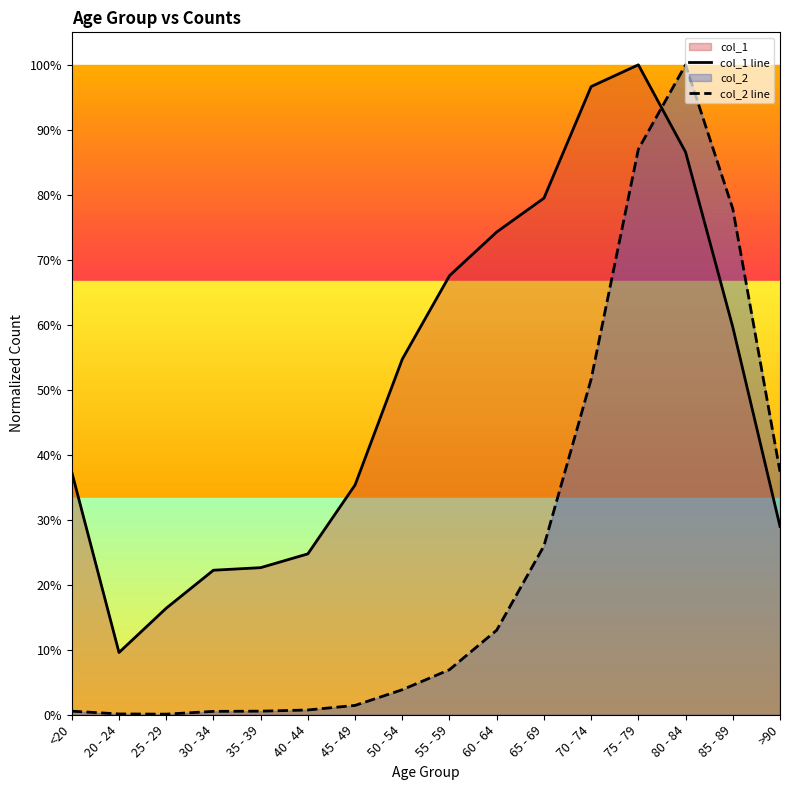

List the series in order of their overall mean, highest first.

col_1 line, col_2 line